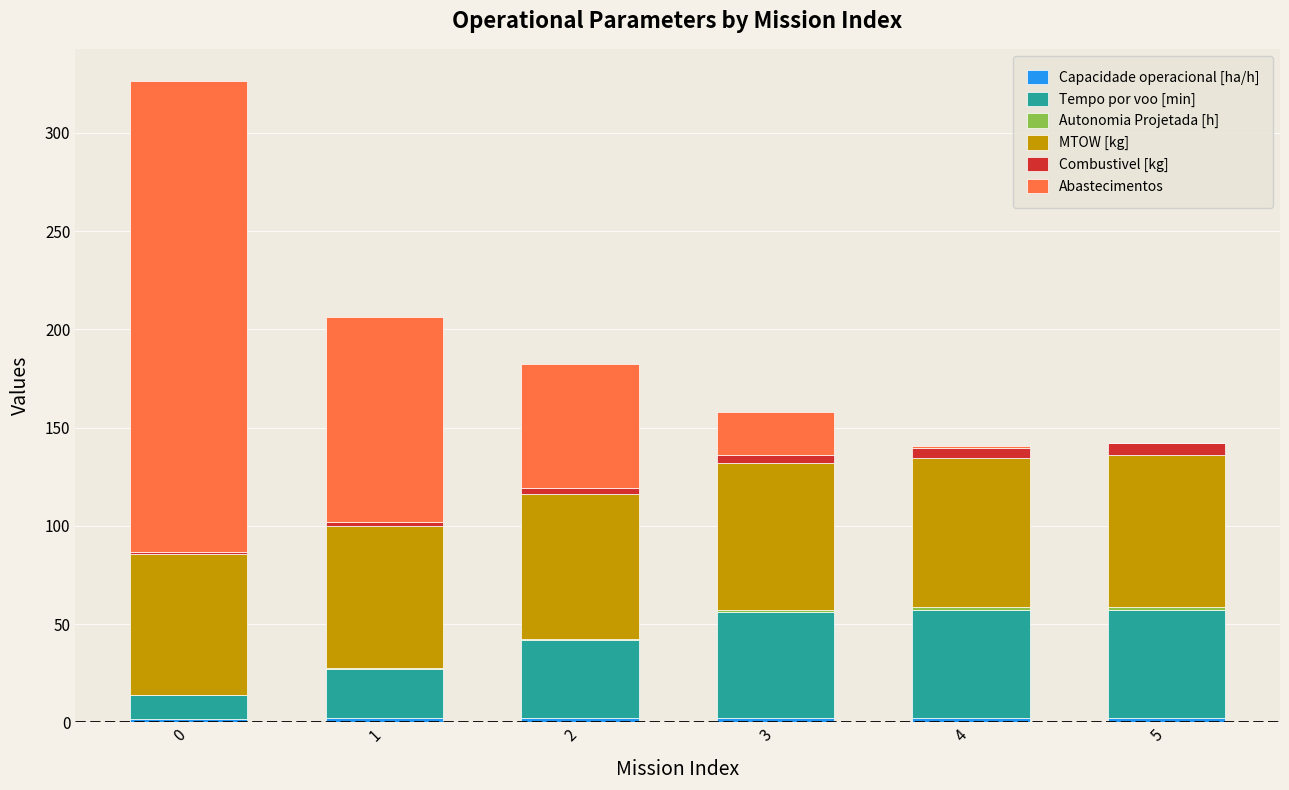

Does the chart contain stacked bars?

Yes